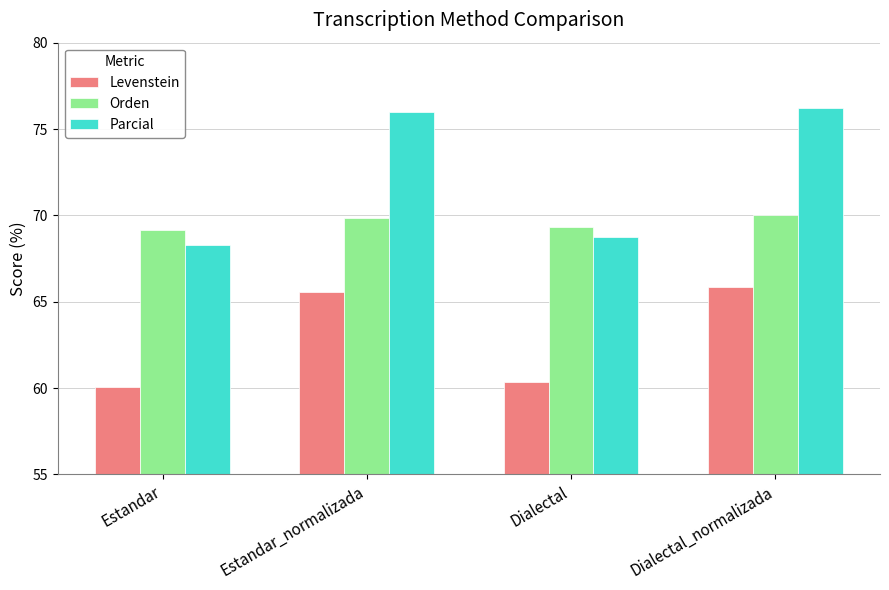

How many groups of bars are there?

4